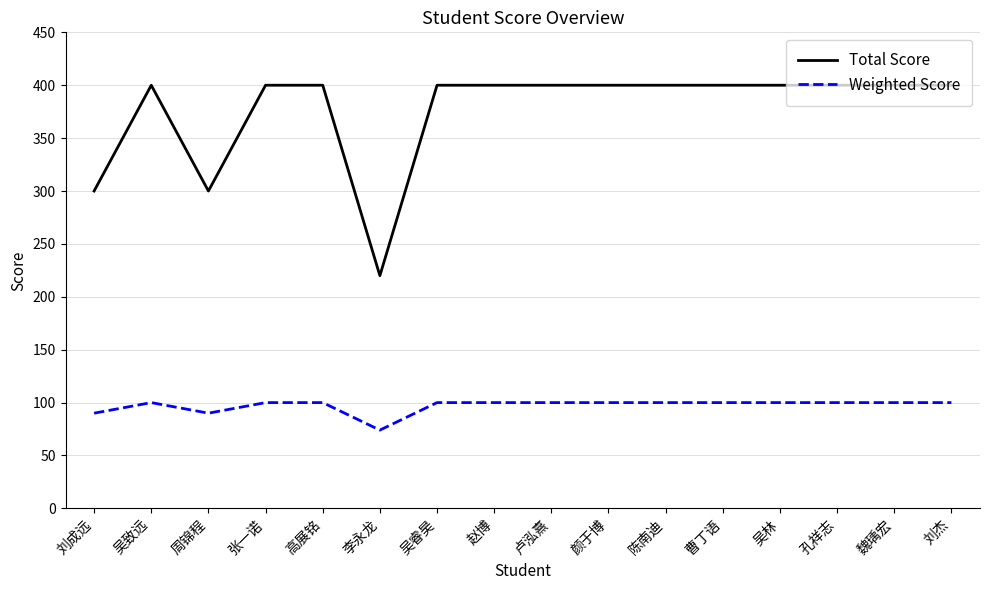

True or false: Total Score and Weighted Score cross at least once.

False